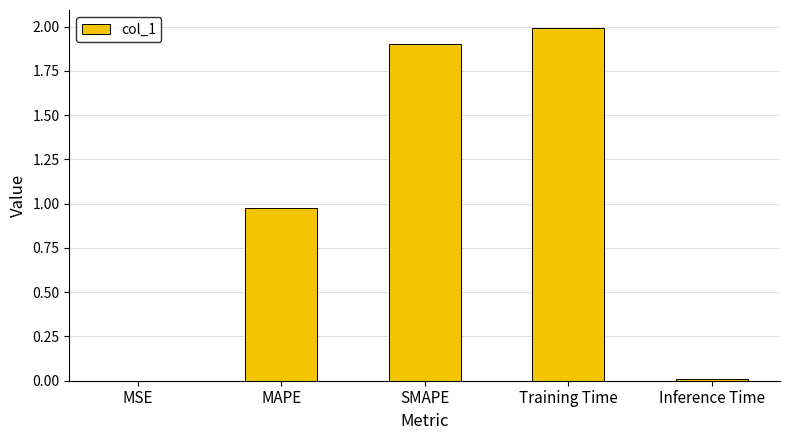

Is it true that the value at Training Time is 1.3?

False